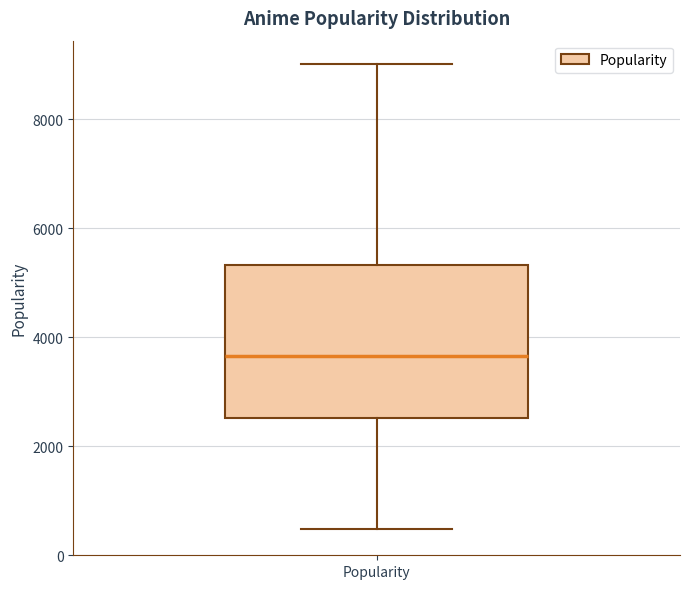

Transcribe this box plot: give where the median line is, the range the box spans, and where the two whiskers end, as read against the y-axis. The values are not printed on the chart, so give them approximately, as read against the axis.

median 3600, box 2600 to 5400, whiskers 400 to 9000